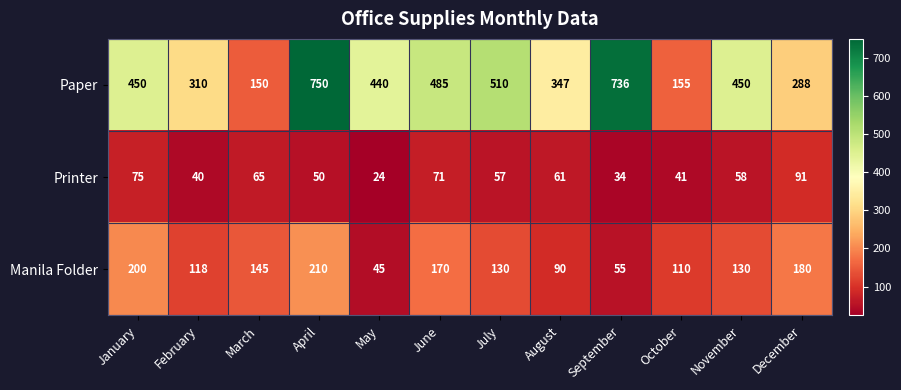

The Manila Folder series shows 145 at March. True or false?

True